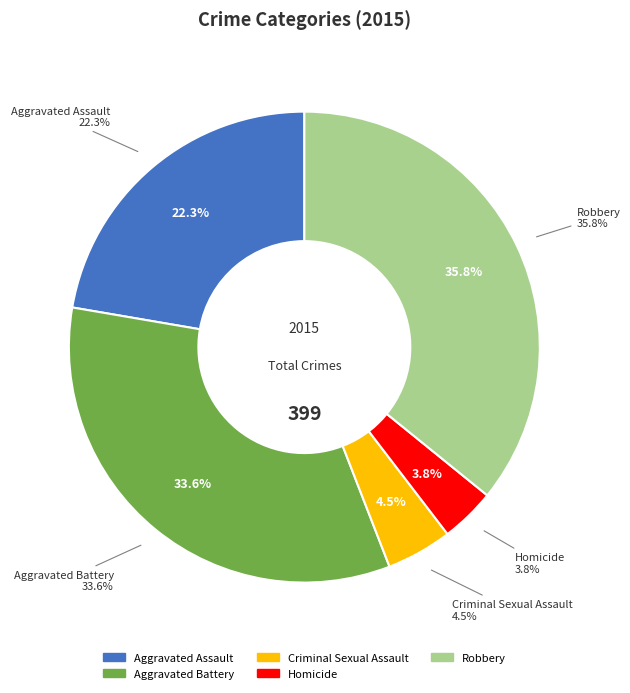

What percentage is the Criminal Sexual Assault slice, to the nearest percent?

5%